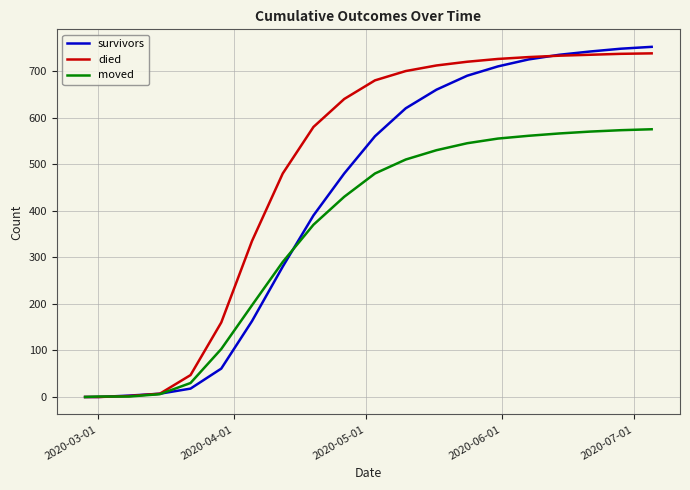

Which series has the largest total across all categories?

died